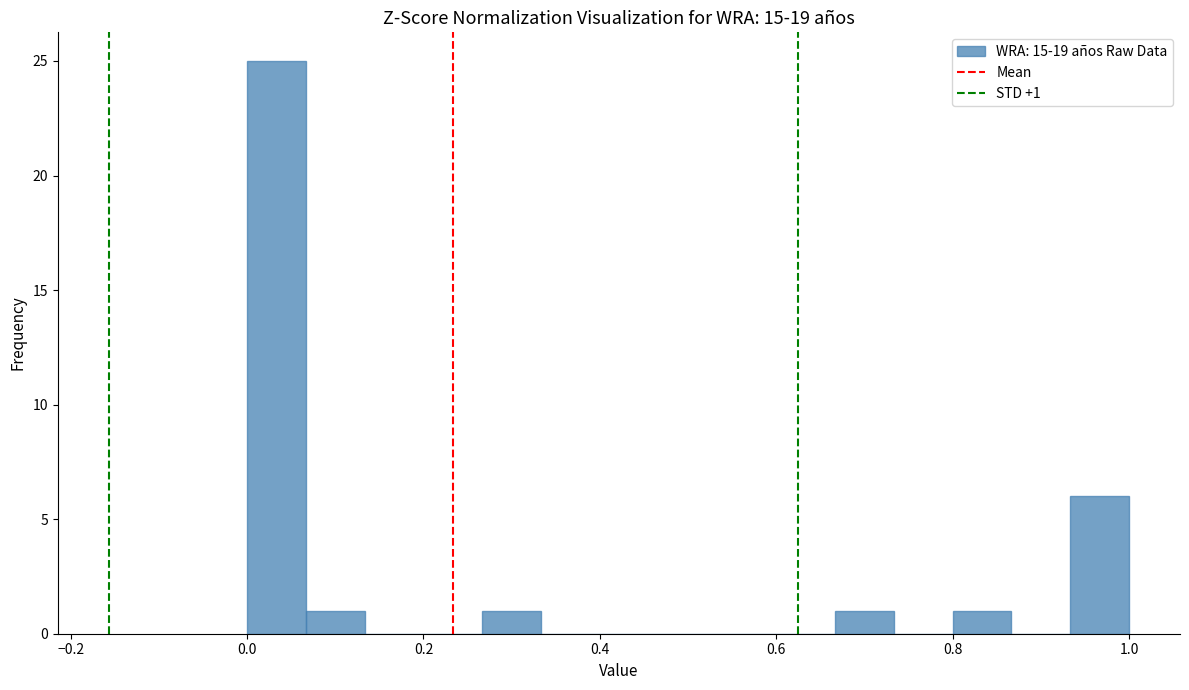

Read against the x-axis, roughly where is the centre of the tallest bar?

0.04